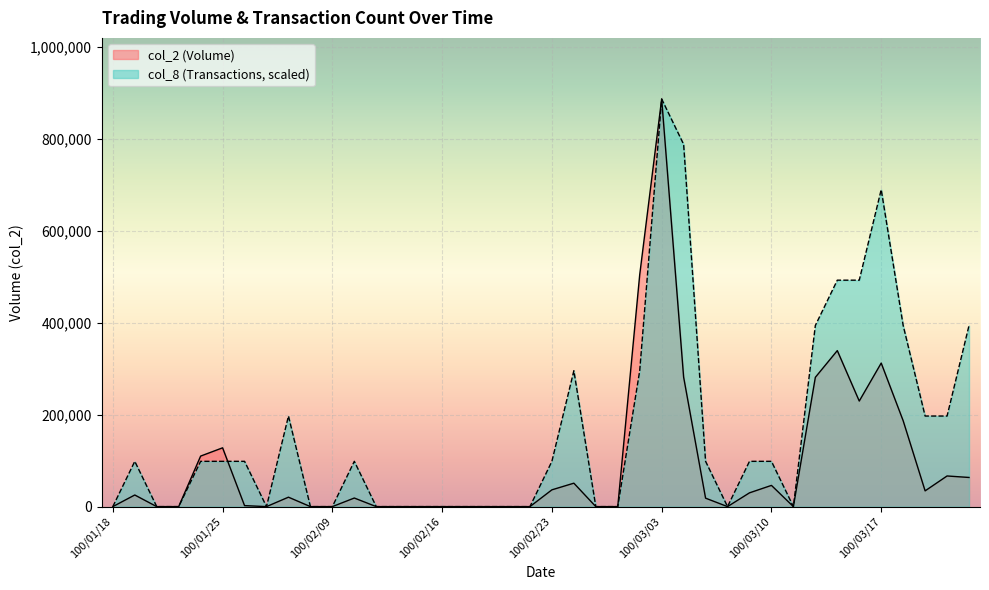

What are all the series names shown in the legend?

col_2 (Volume), col_8 (Transactions, scaled)